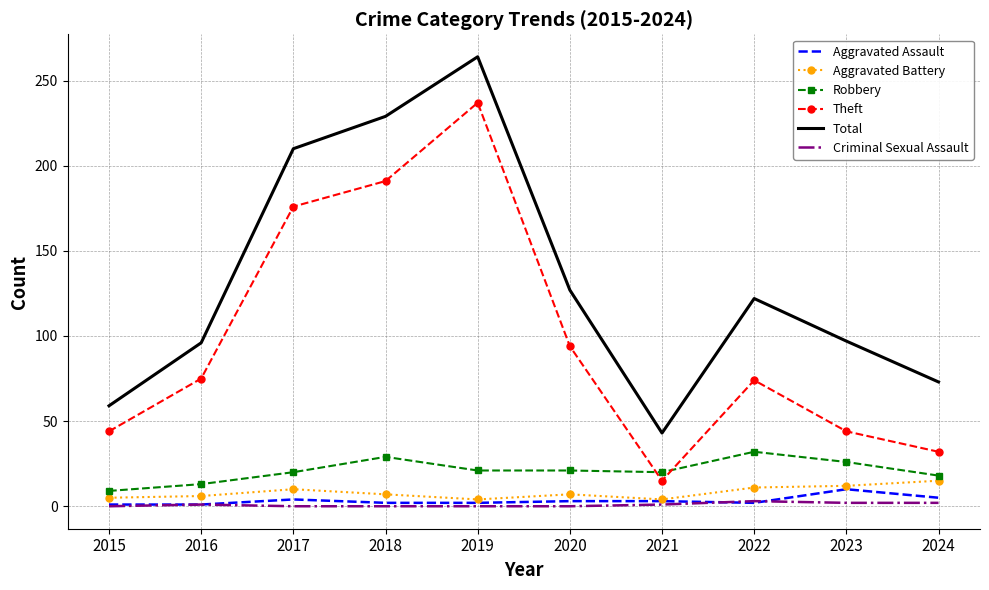

What is the maximum value for Robbery?

32